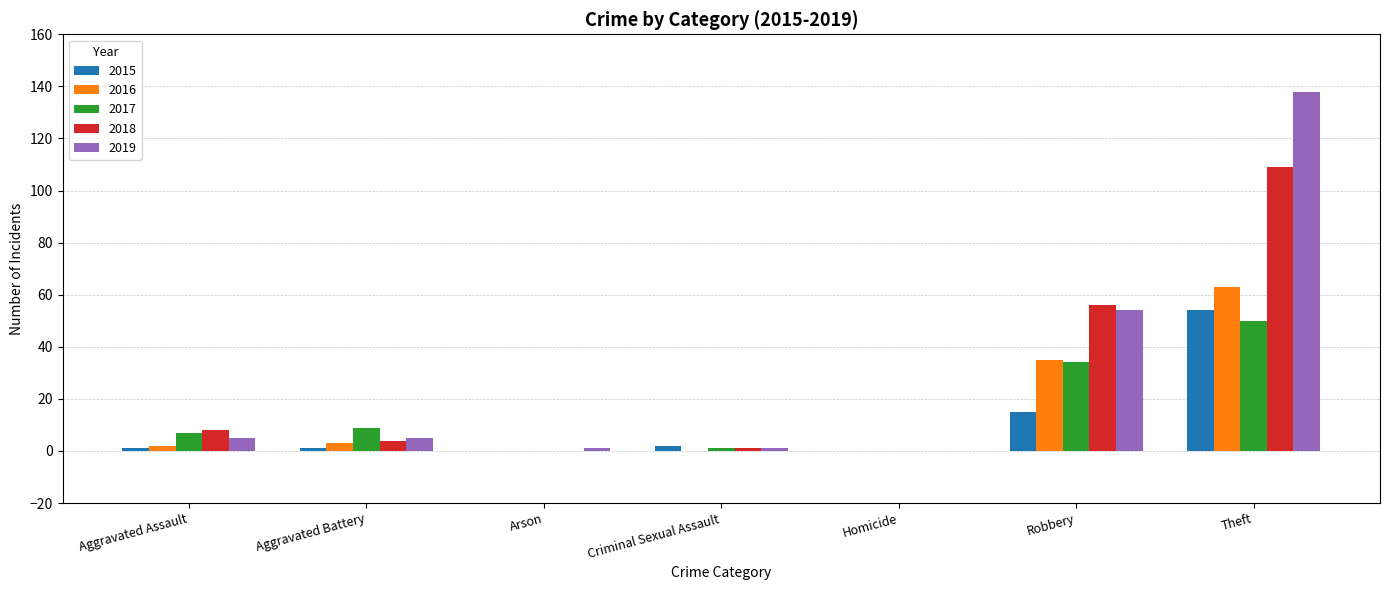

At which label is 2017 closest to 25?

Robbery